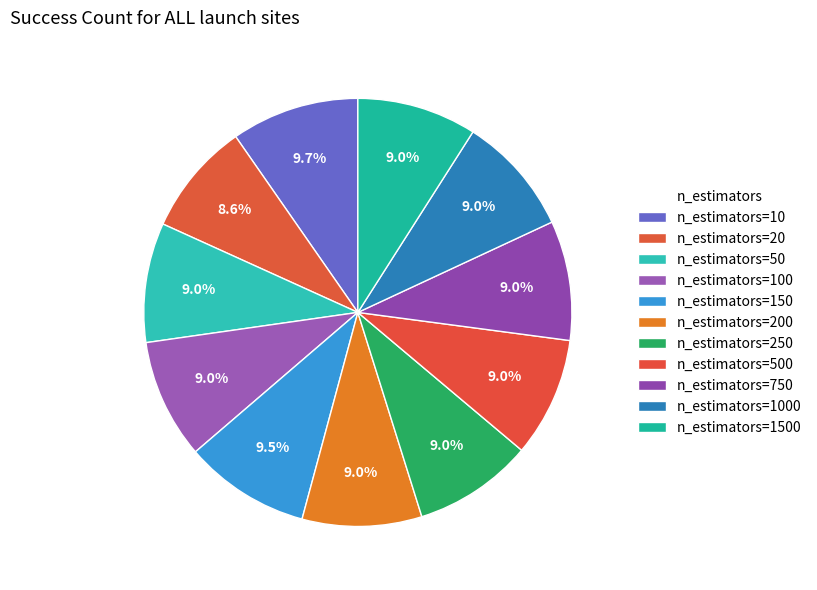

True or false: n_estimators=200 accounts for 9% of the total.

True